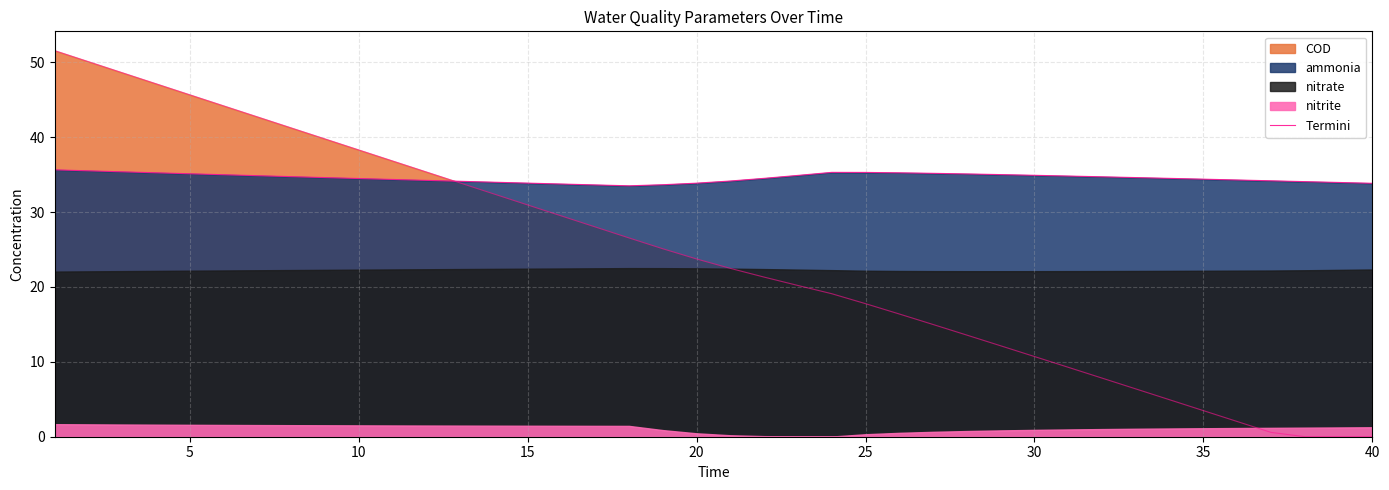

What is the average value?

34.6